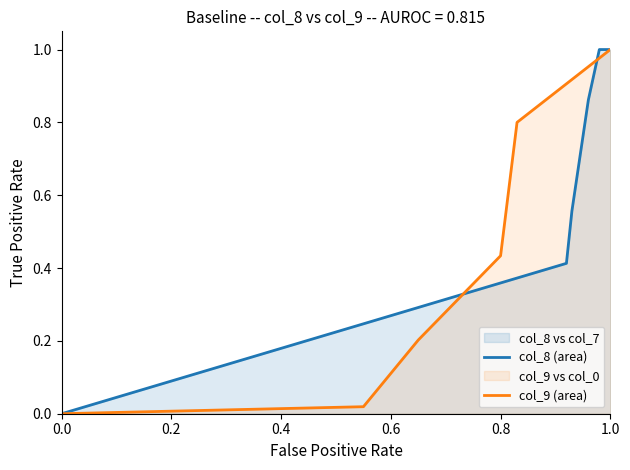

What is the maximum value for col_8 (area)?

1.0